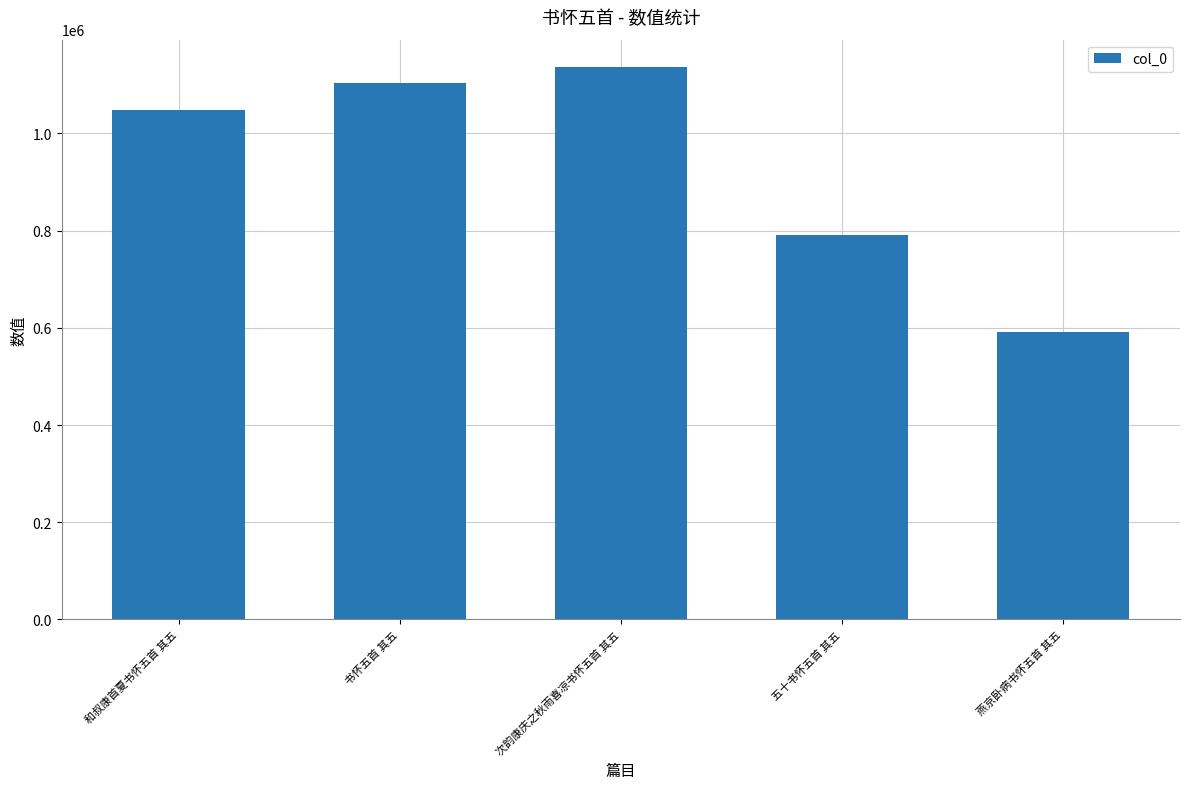

Reading right to left, transcribe all the data shown in this chart.

591917	790667	1136003	1103804	1048779